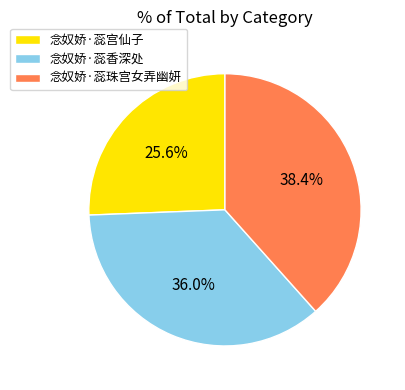

To the nearest percent, what is the difference between the largest and smallest slice percentages?

13%